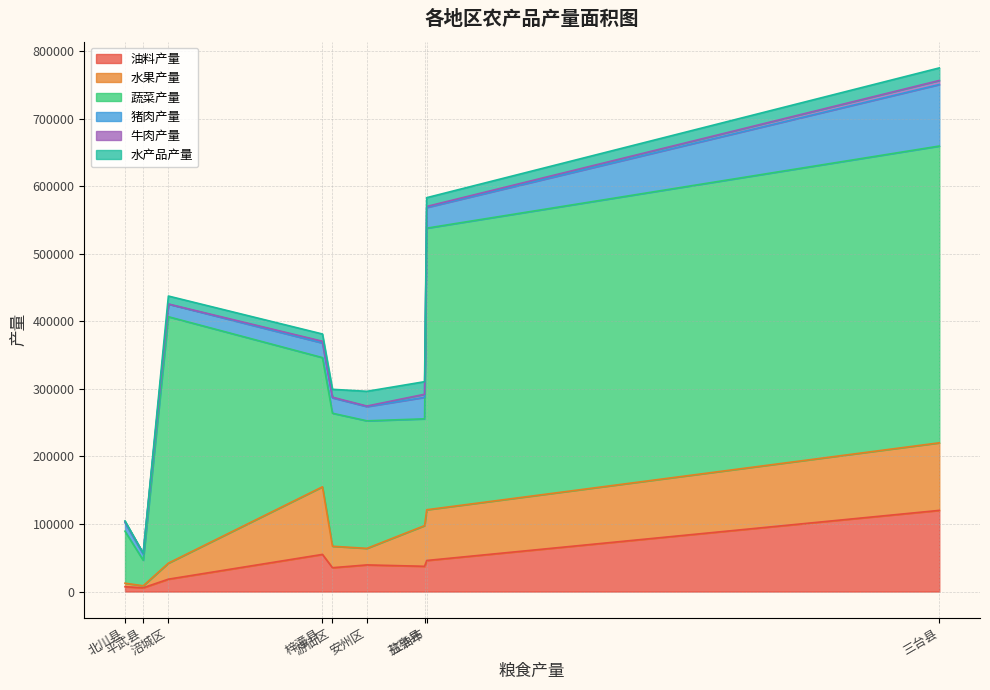

What is the maximum value shown in the chart?

439160